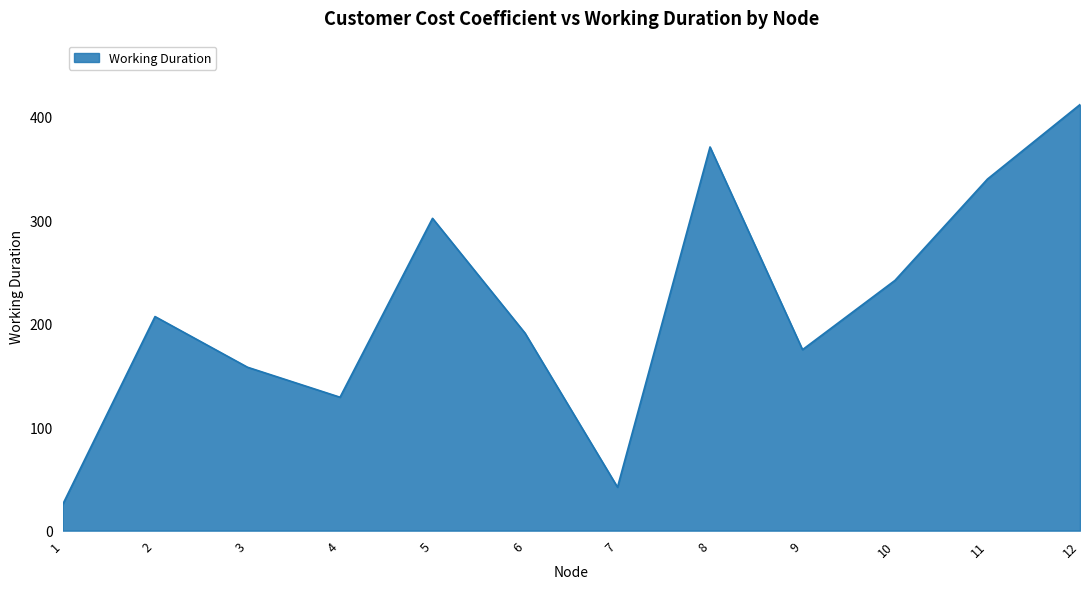

Reading right to left, extract all data points from this chart.

12=412	11=340	10=242	9=175	8=371	7=42	6=191	5=302	4=129	3=158	2=207	1=25